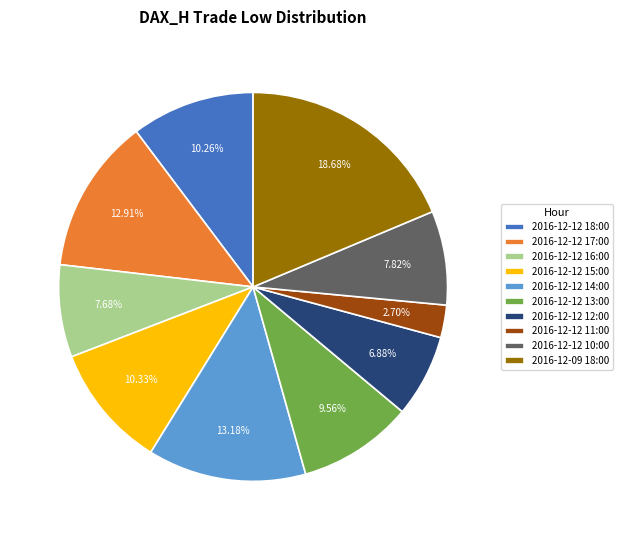

What is the ratio of the value at 2016-12-12 14:00 to the value at 2016-12-12 17:00?

1.0